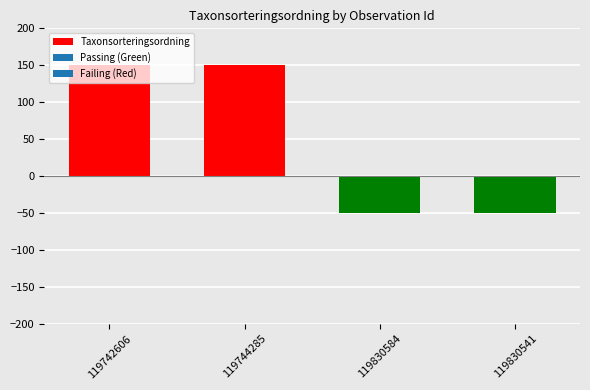

What is the smallest value displayed?

-50